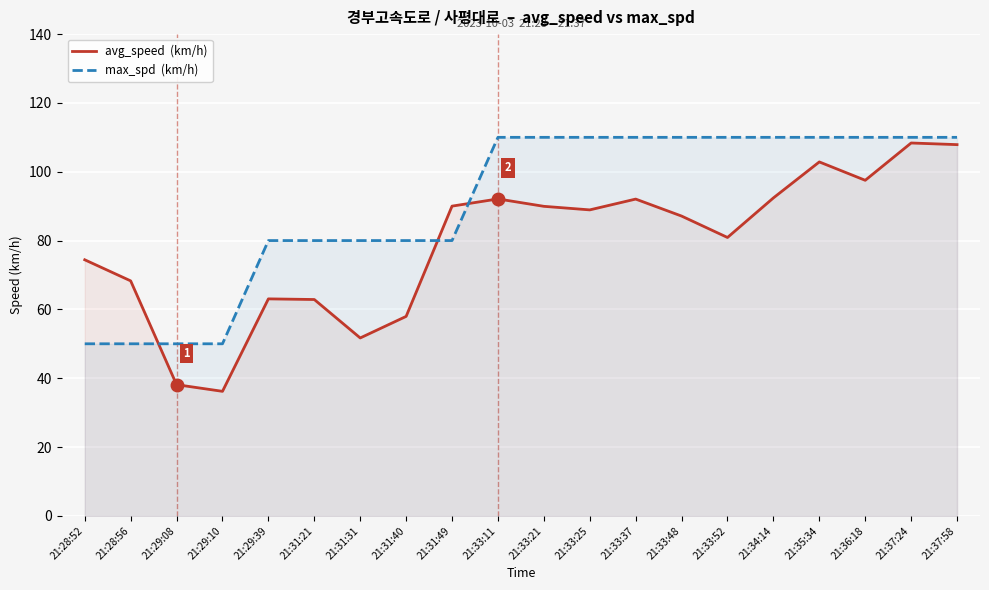

What is the sum of all avg_speed  (km/h) values?

1582.6